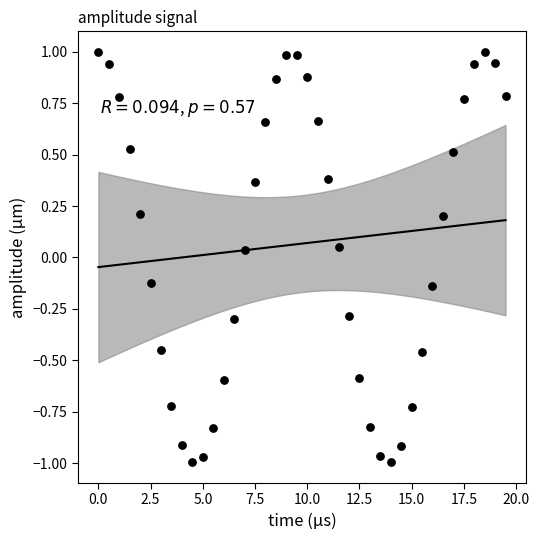

What is the range of X values (max minus min)?

19.5